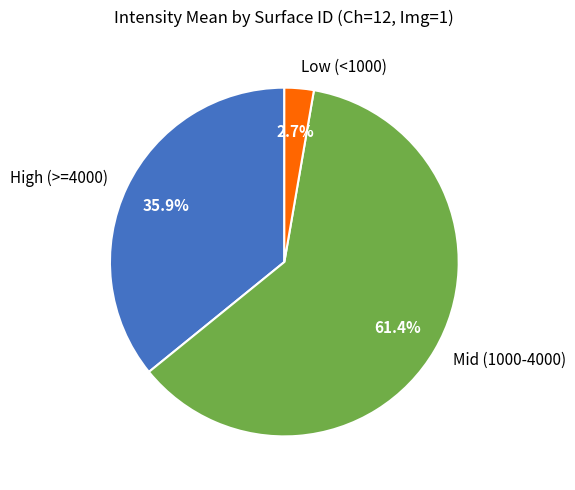

Which slice is the smallest?

Low (<1000)